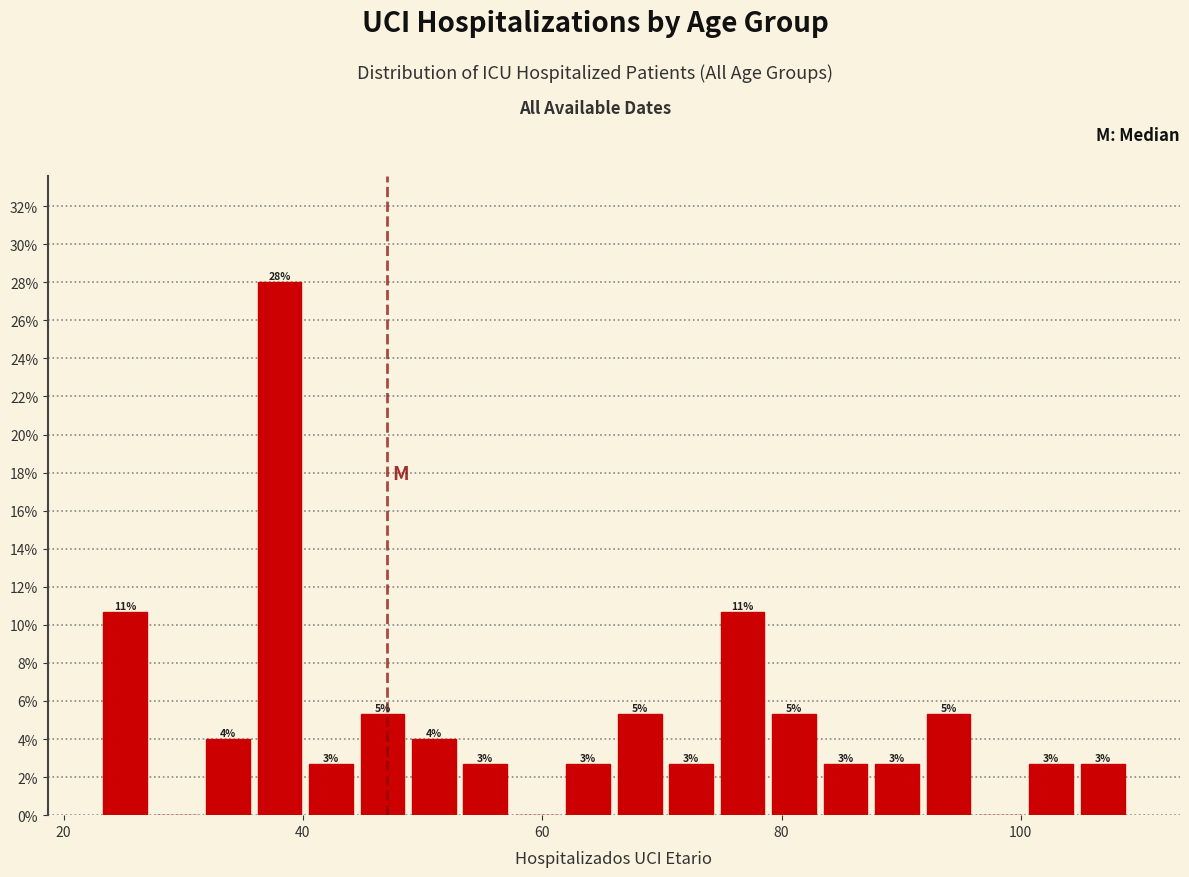

Around what value on the x-axis is the tallest bar? Give the approximate position of its centre, as read against the axis.

38